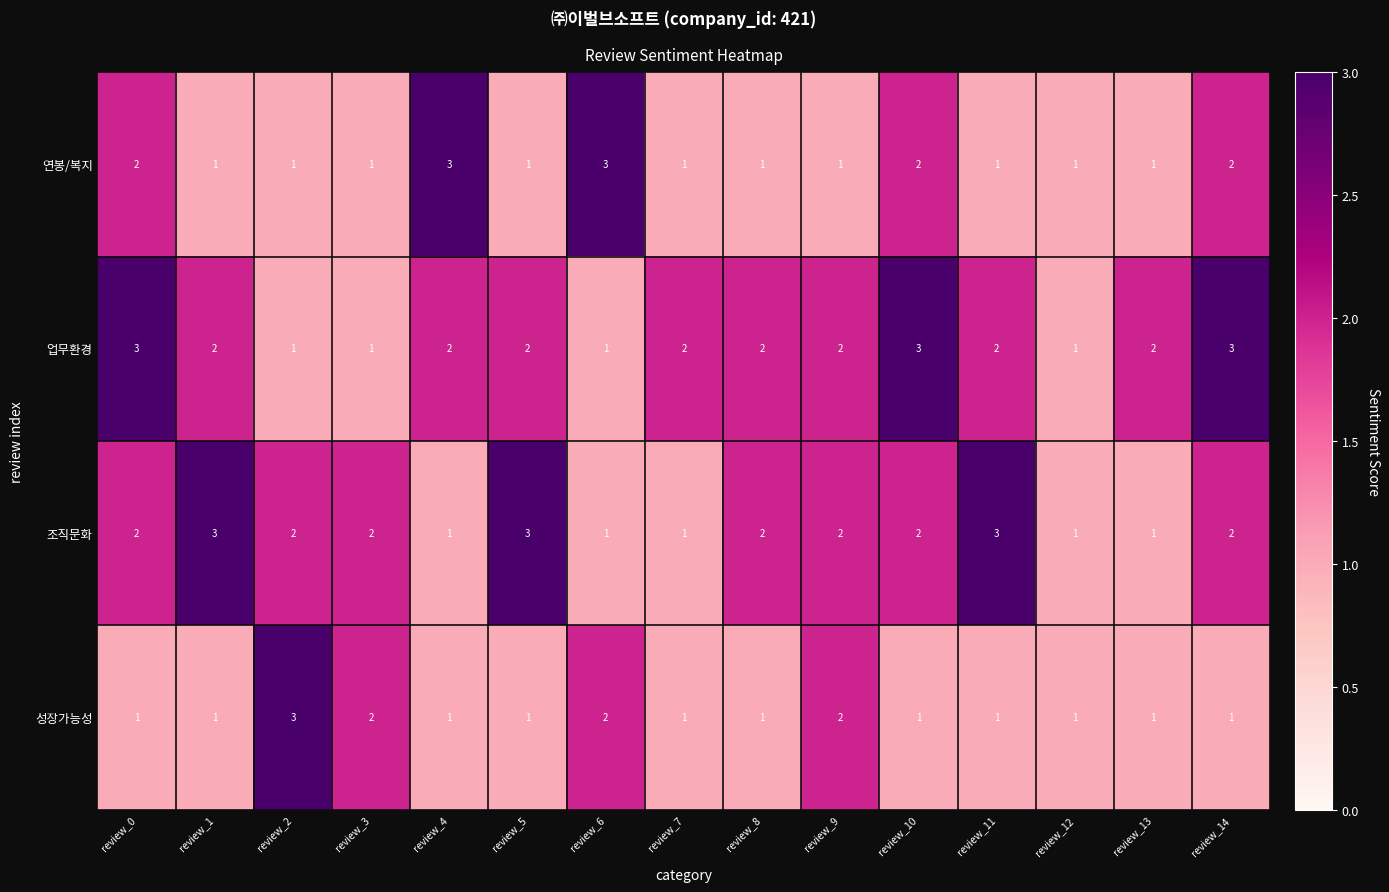

What is the highest value of the 성장가능성 series?

3